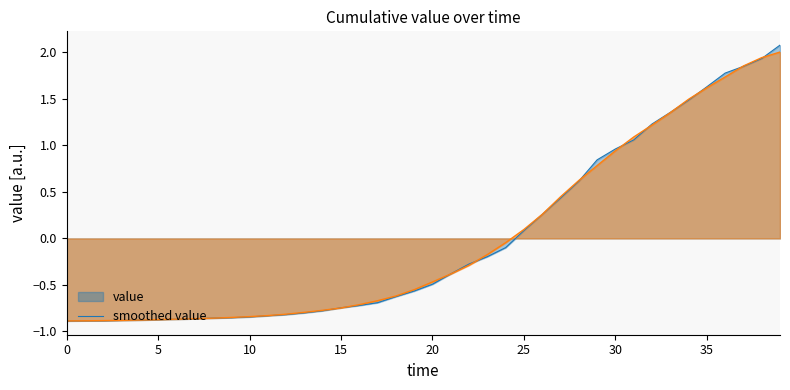

At which category is the sum across all series the highest?

39